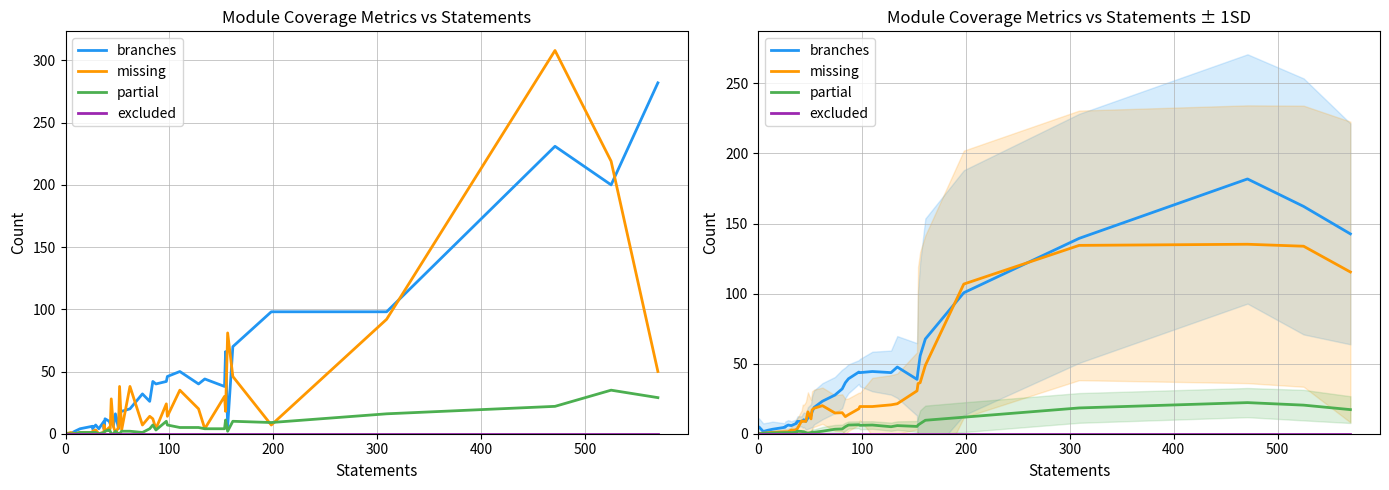

At how many categories does at least one series exceed 53?

7